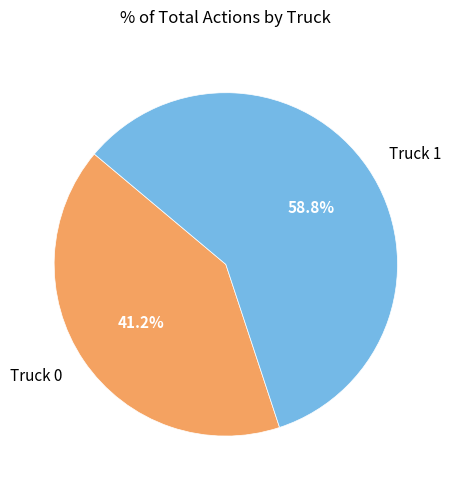

What percentage is the Truck 0 slice, to the nearest percent?

41%